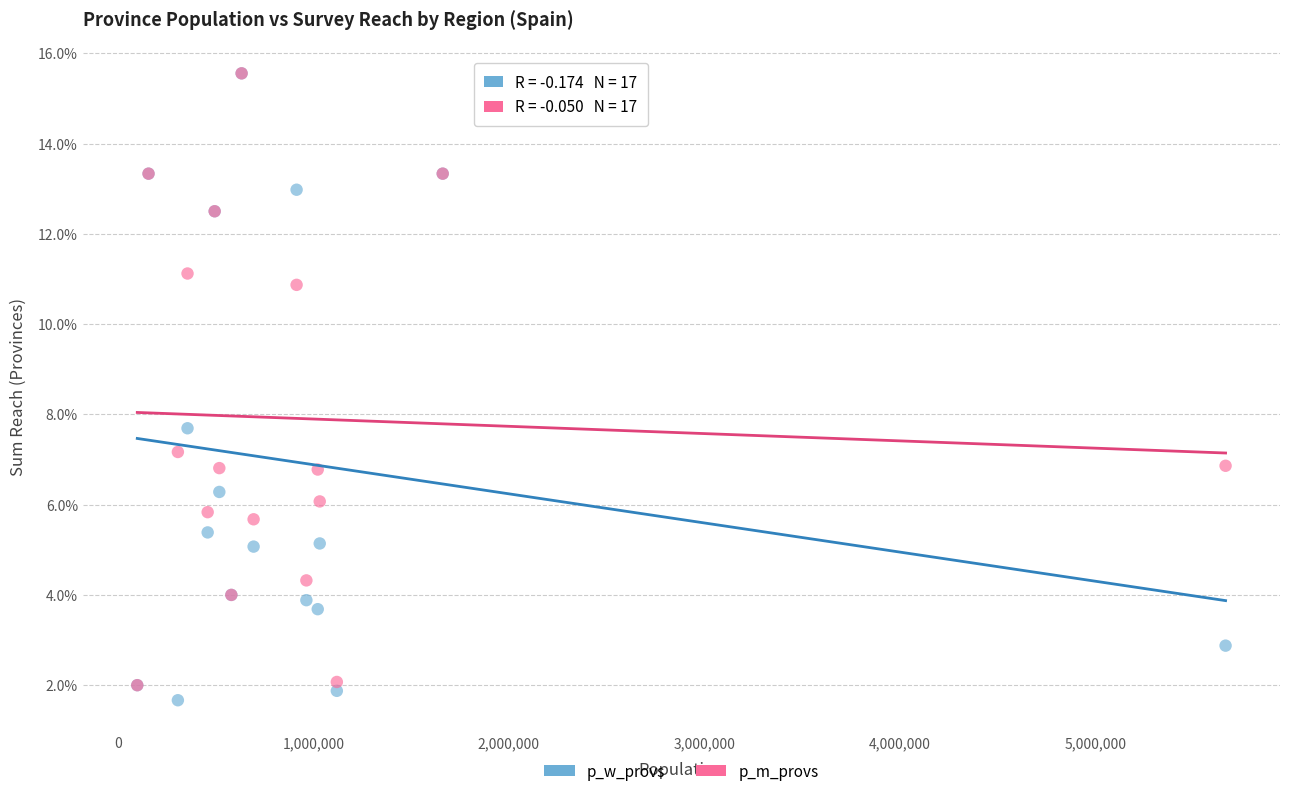

In the p_w_provs series, what Y value is closest to 8?

7.7